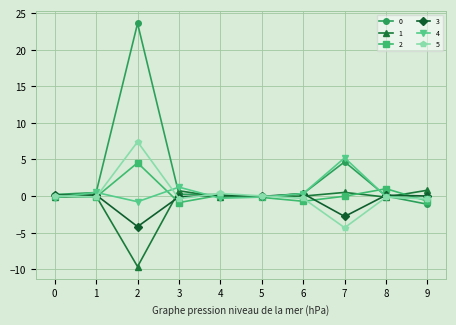

True or false: 0 has more than 1 points higher than both neighbors.

True